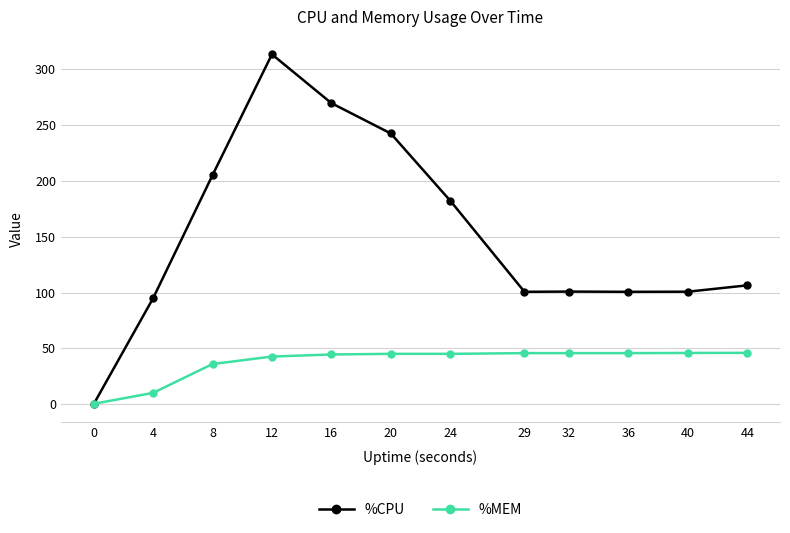

List the series in order of their overall mean, highest first.

%CPU, %MEM